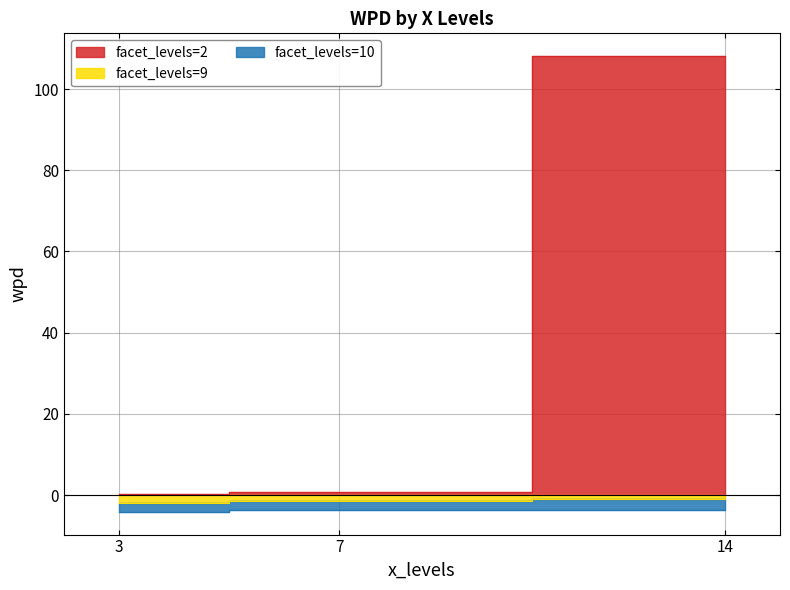

What is the lowest value of the facet_levels=2 series?

0.3